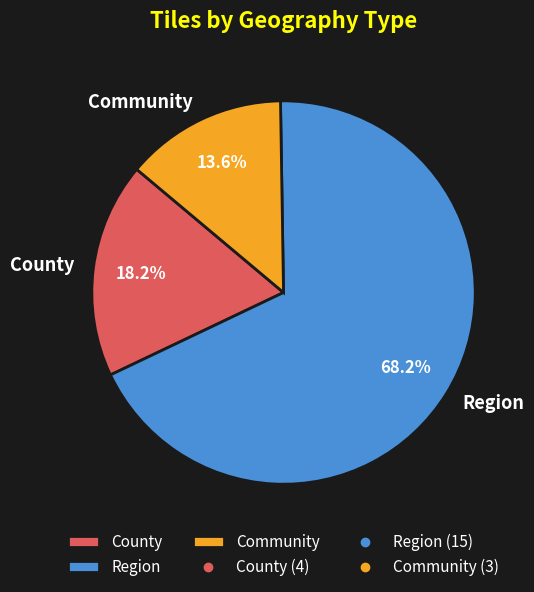

Combined, what portion of the pie is Community and Region?

81.8%